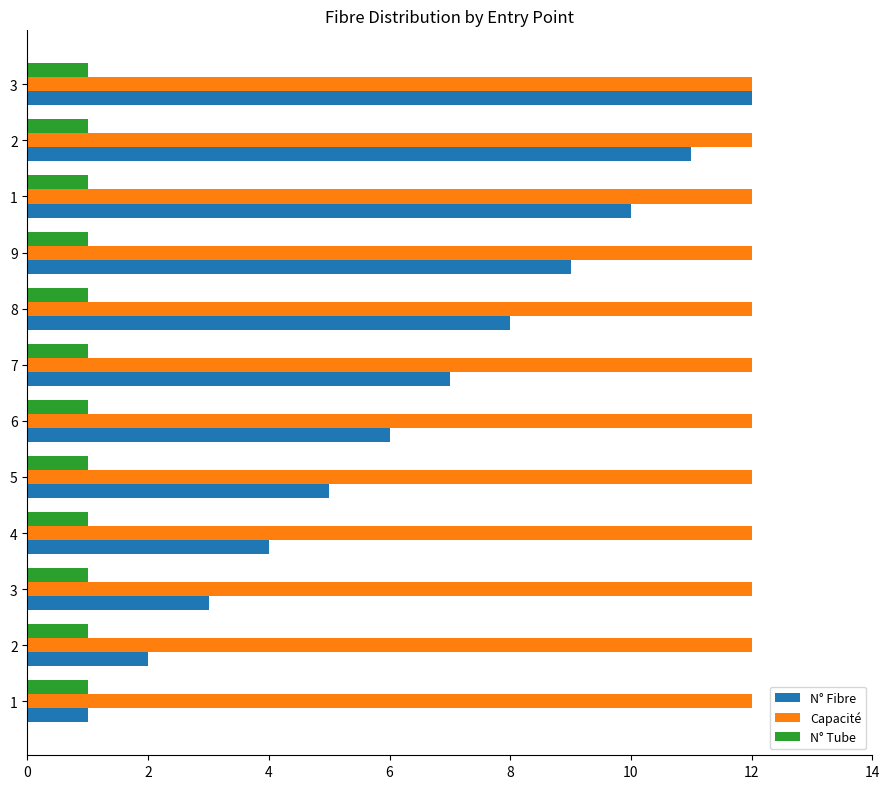

How many categories are shown in the chart?

12